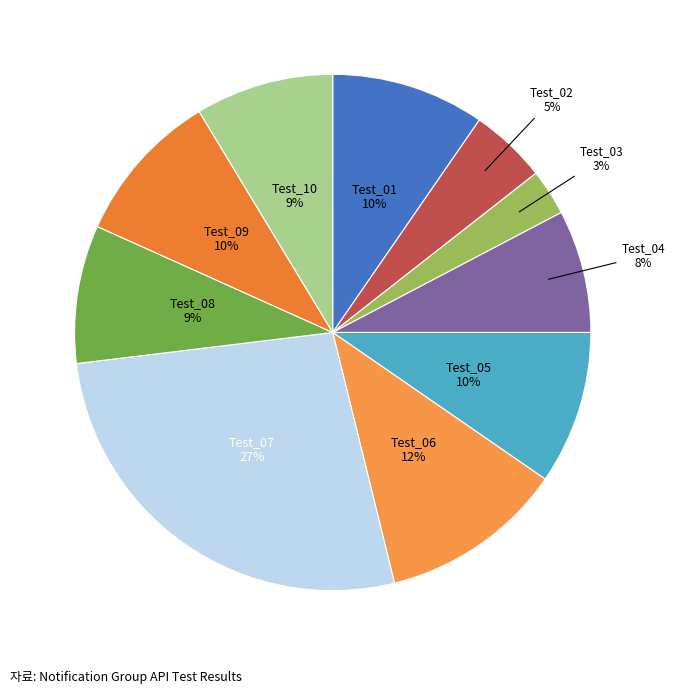

Does Test_05 represent more than half of the total?

No